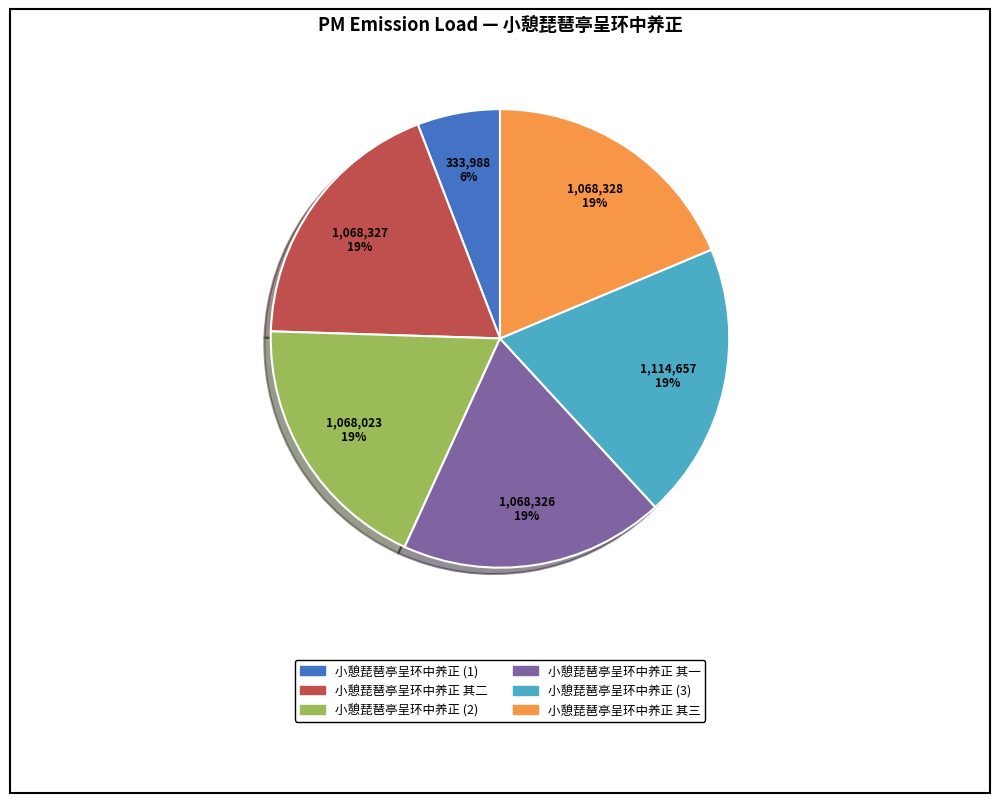

Is there any slice that represents more than half of the pie?

No